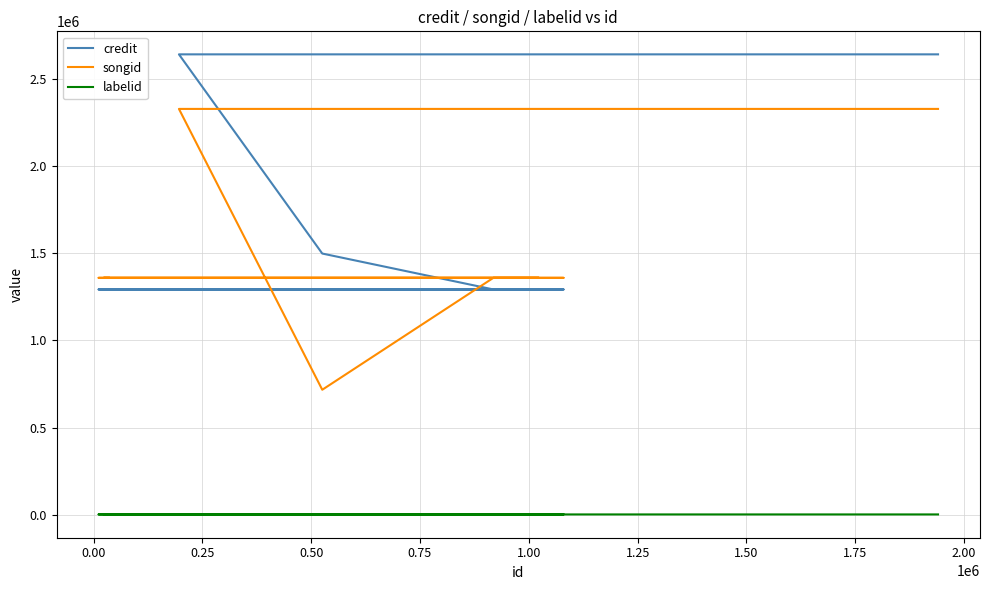

What is the difference between the highest and lowest values at 0.75?

1356895